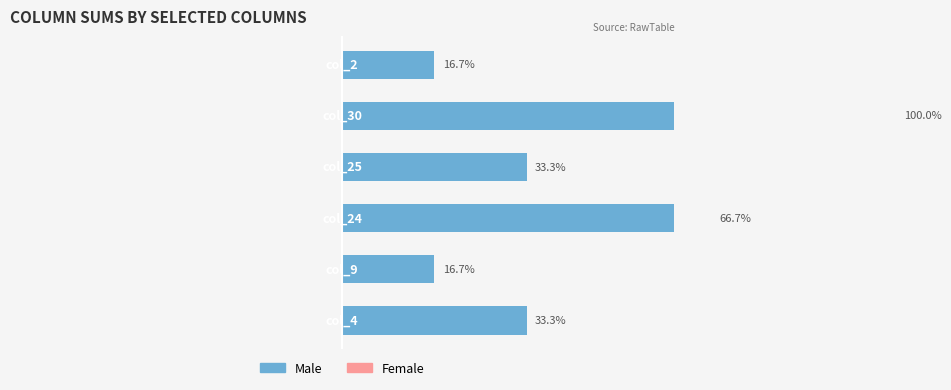

What is the average value of the Female series?

0.6